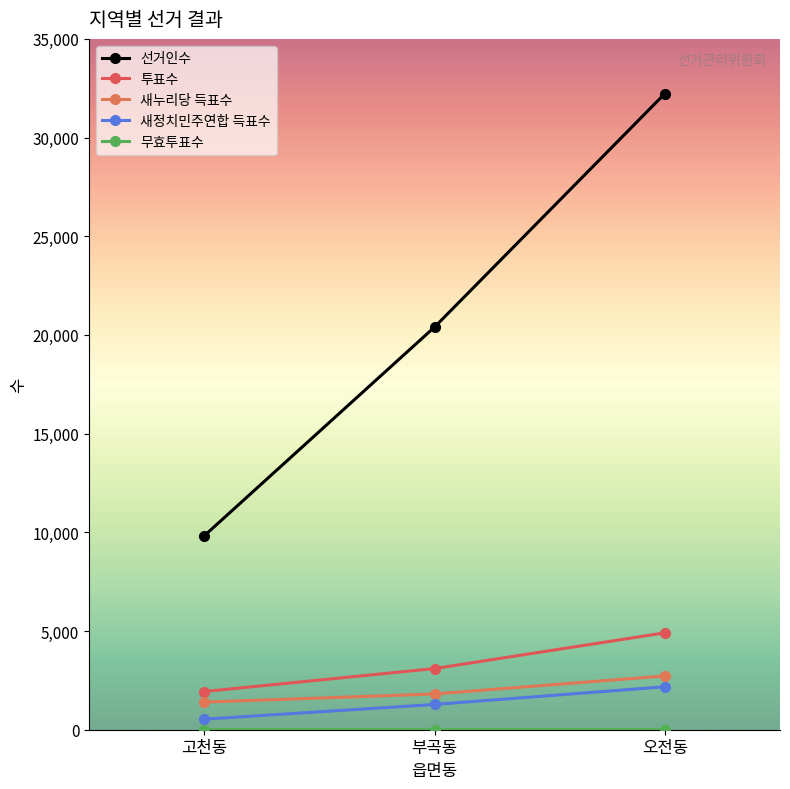

What is the sum of the 새정치민주연합 득표수 values at 고천동 and 오전동?

2709